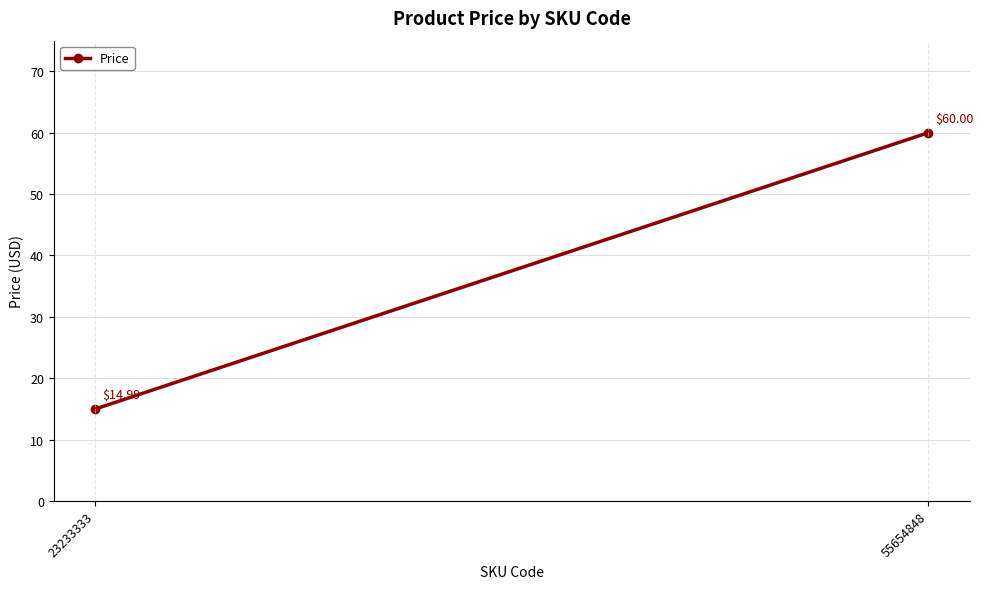

Reading right to left, what are all the values shown in this chart?

60.0	15.0